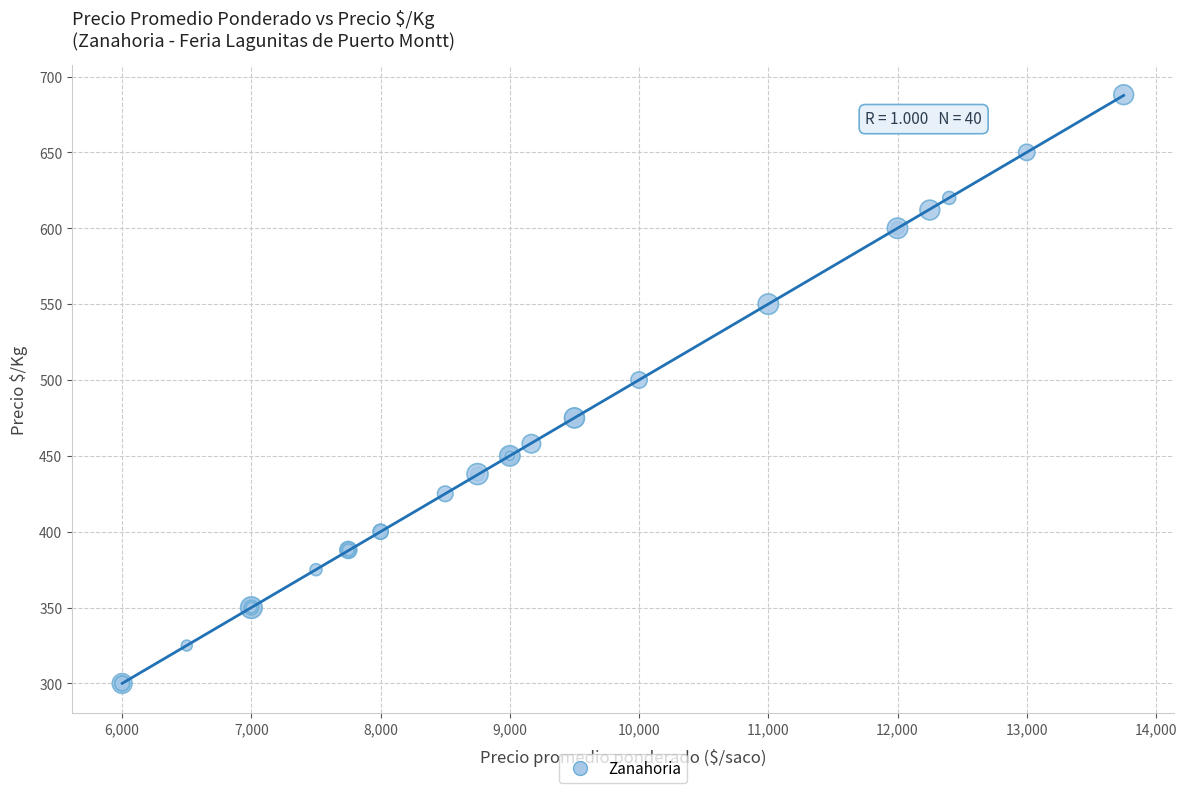

What Y value in the scatter plot is closest to 494?

500